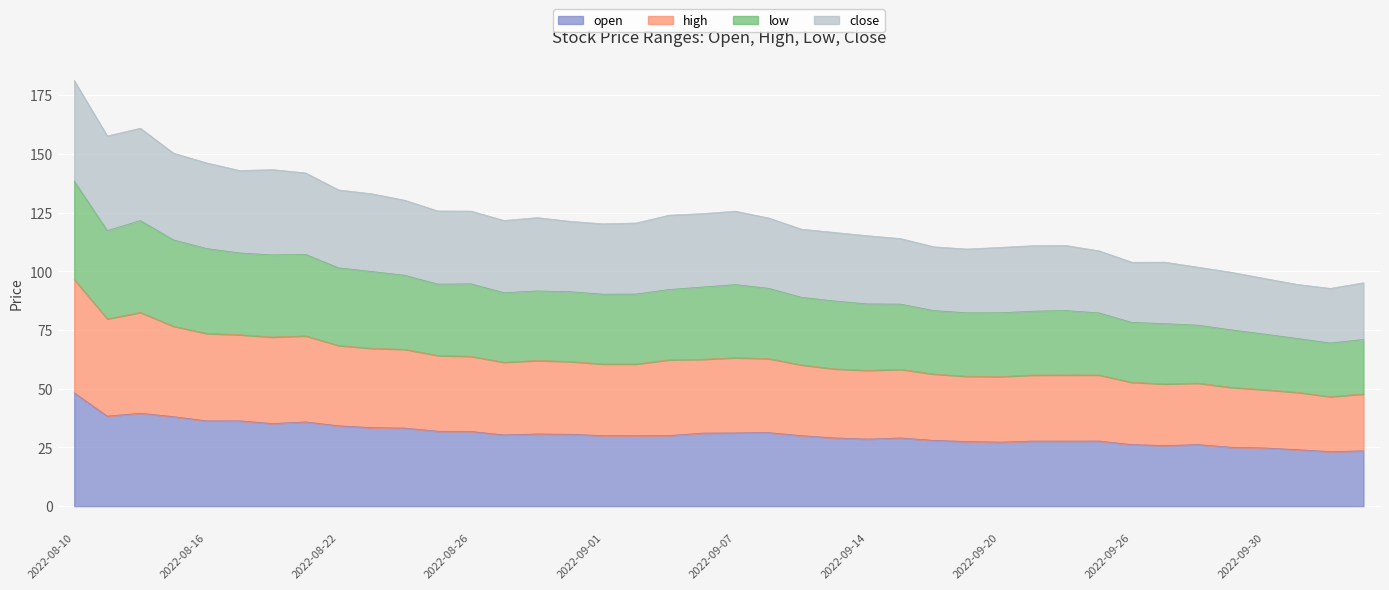

What is the total value across all series at 2022-09-30?

97.0